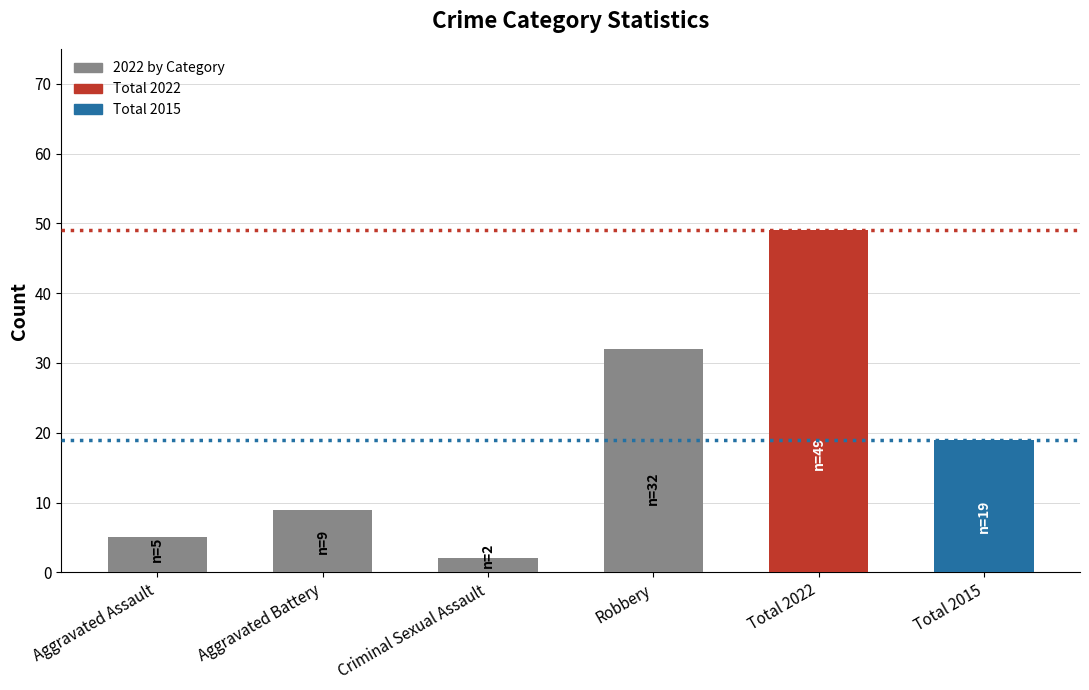

Which has a higher value, Total 2022 or Robbery?

Total 2022